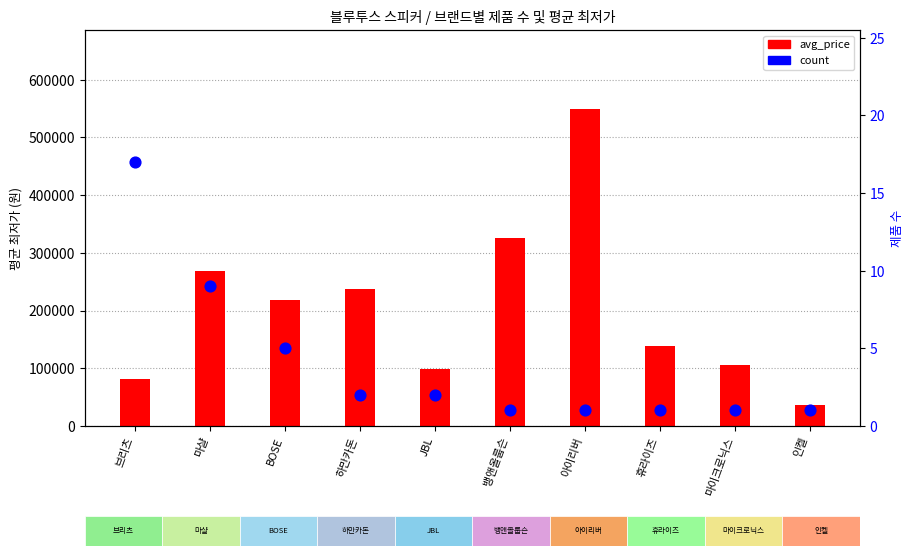

At which category is the sum across all series the highest?

아이리버